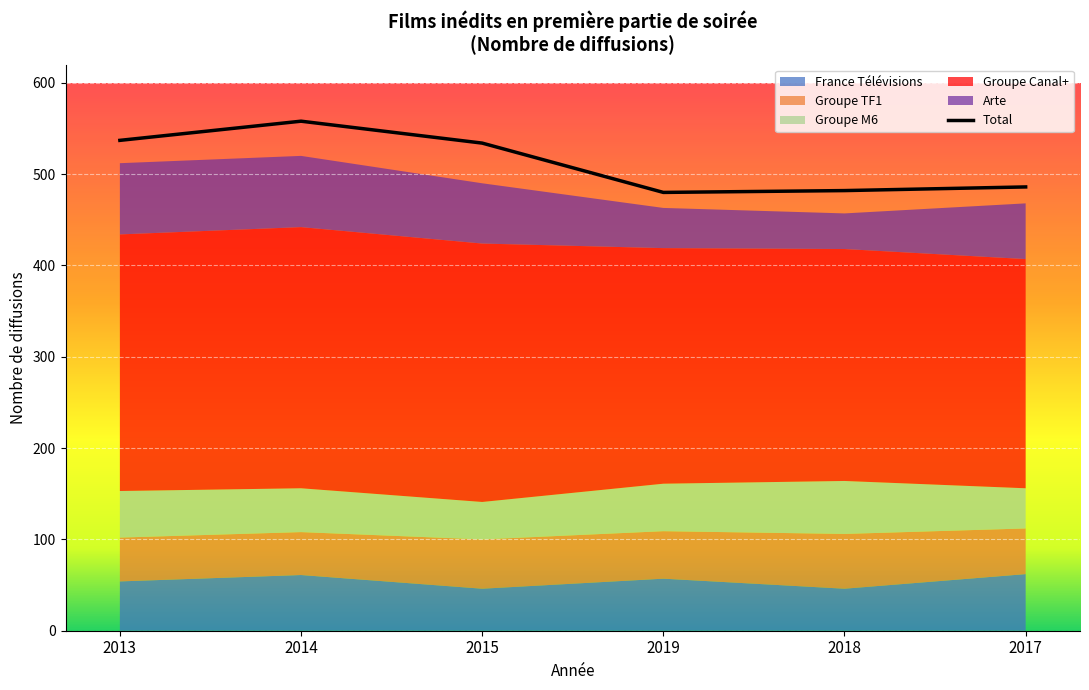

Count the number of values greater than 534.

2